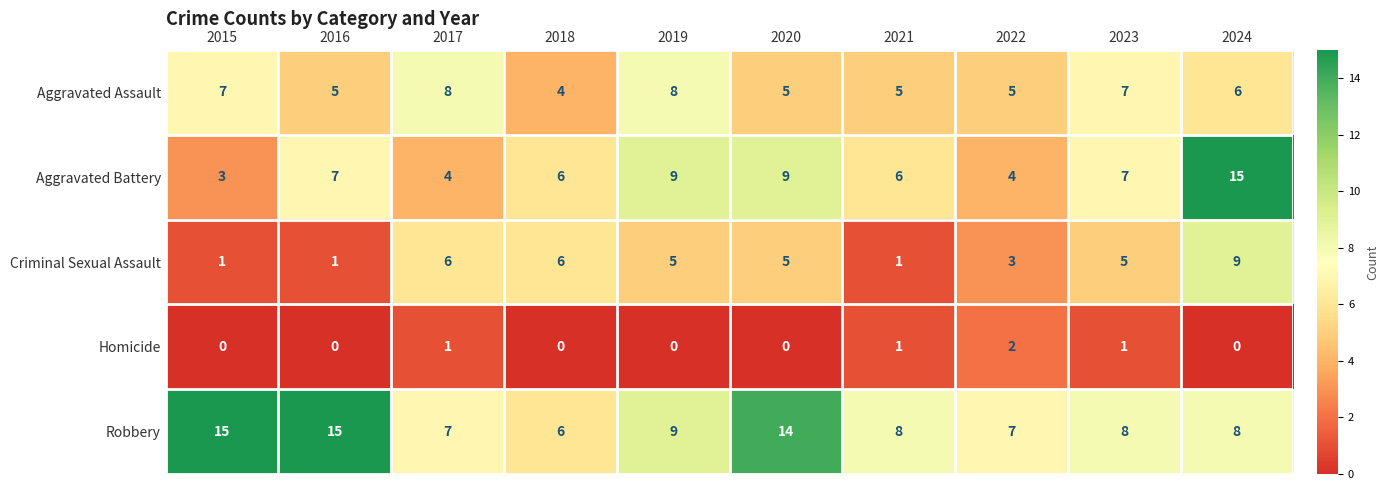

What is the difference between the second highest and minimum values in the Robbery series?

9